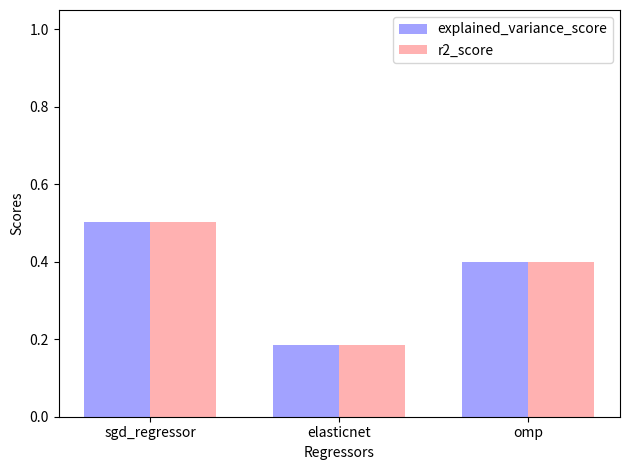

How many data points does each series have?

3